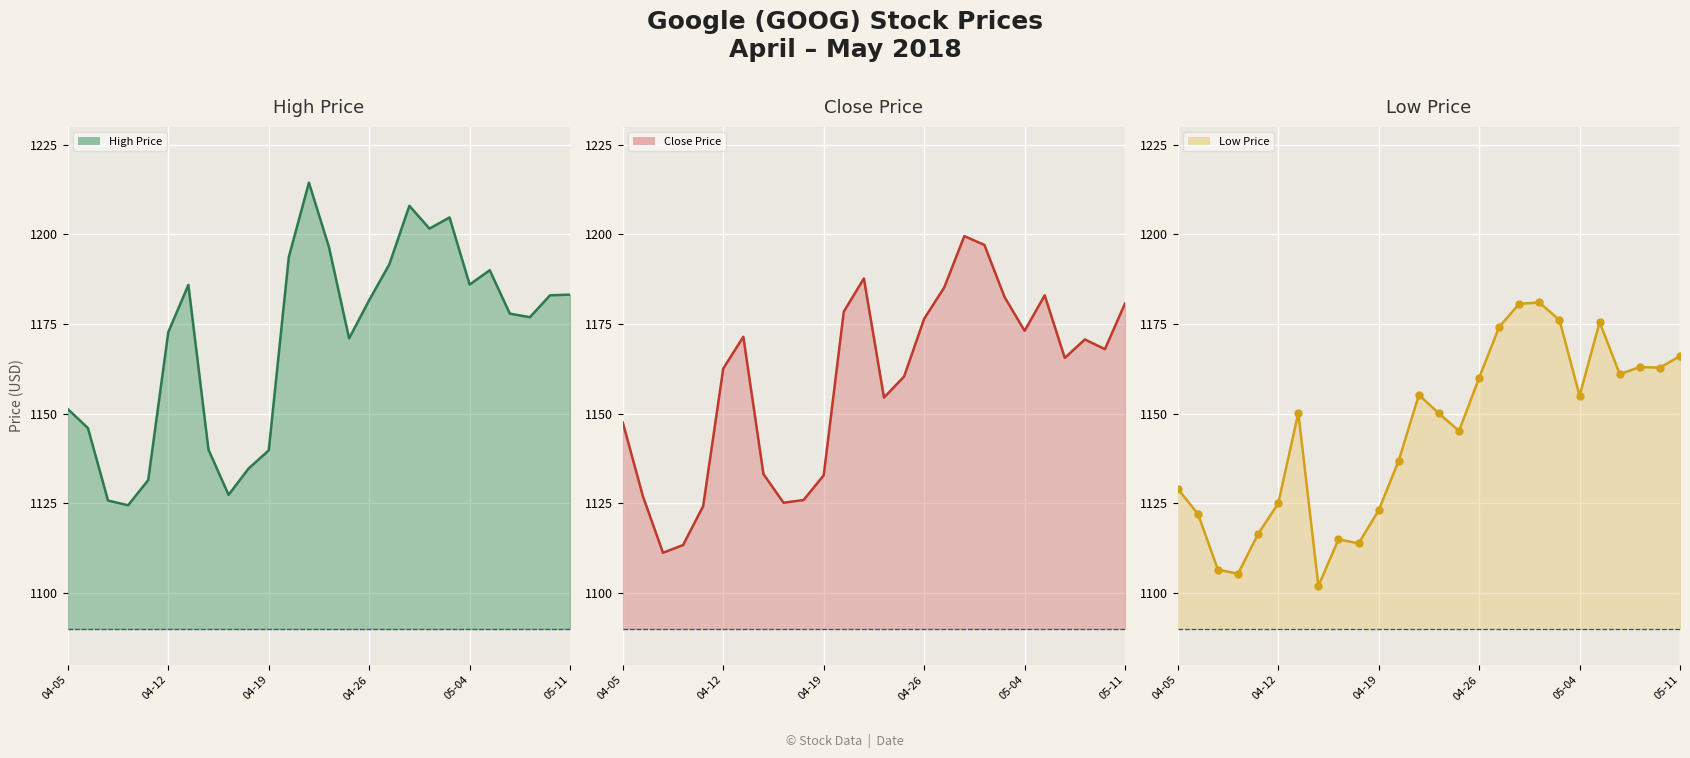

What is the maximum value for Close Price line?

1199.5